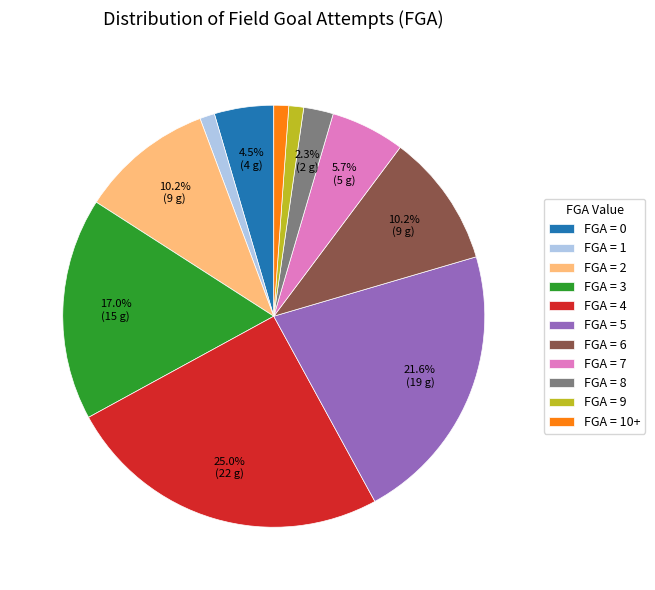

Is FGA = 2 the majority of the pie?

No